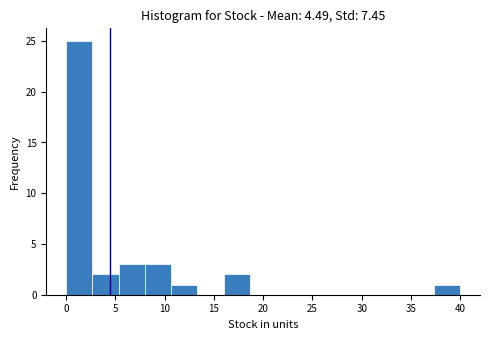

How tall is the bar that spans 2.5 to 5.5 on the x-axis? Neither the bar edges nor the heights are printed on the chart, so give them approximately, as read against the axes.

2